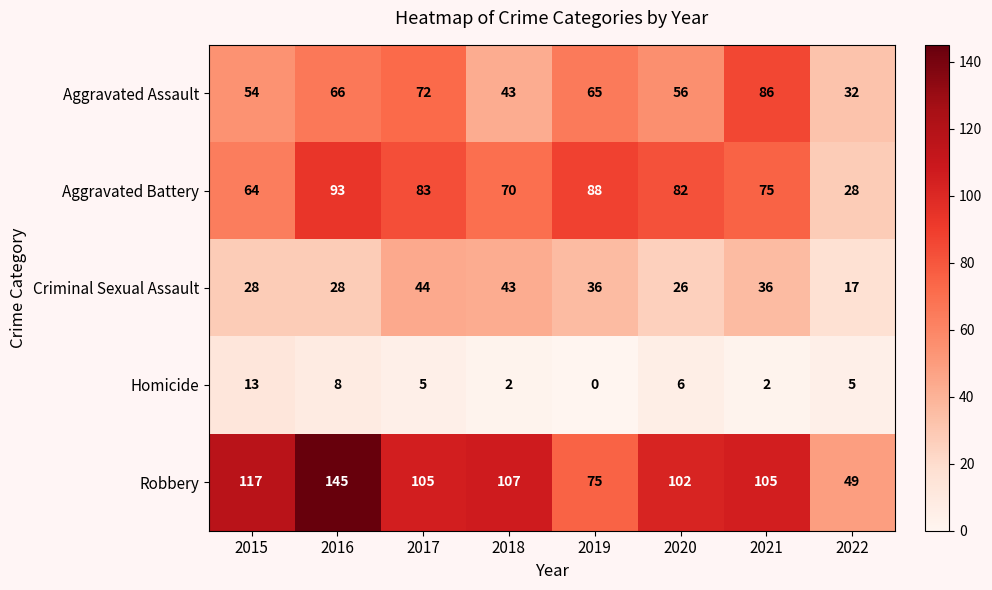

At which label does Homicide first exceed 5?

2015